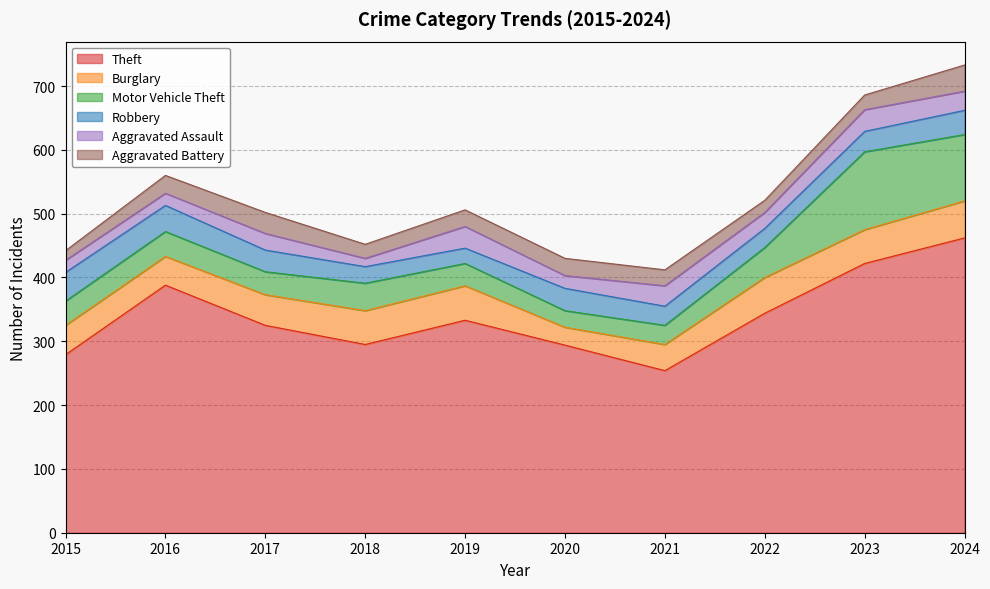

True or false: Robbery and Burglary intersect in this chart.

True